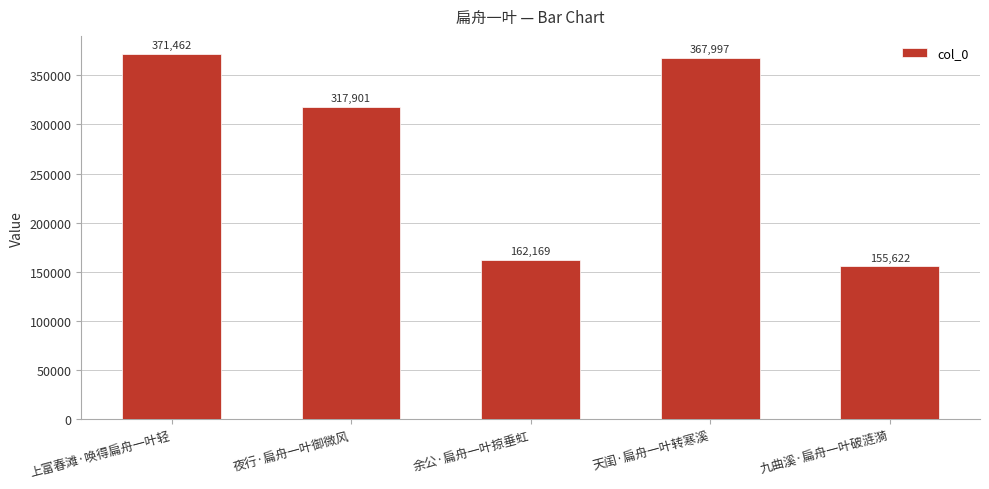

Reading left to right, extract all data points from this chart.

上富春滩·唤得扁舟一叶轻=371462	夜行·扁舟一叶御微风=317901	余公·扁舟一叶掠垂虹=162169	天闺·扁舟一叶转寒溪=367997	九曲溪·扁舟一叶破涟漪=155622